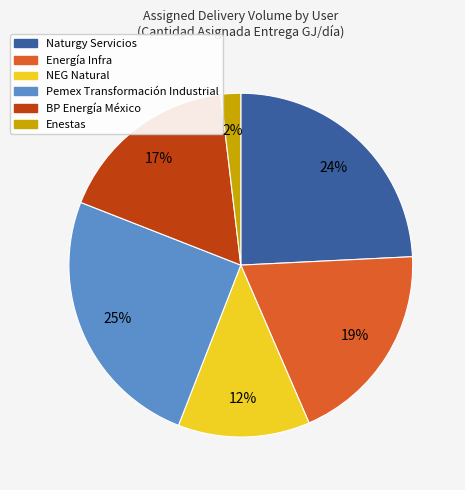

Count the number of slices in the pie.

6